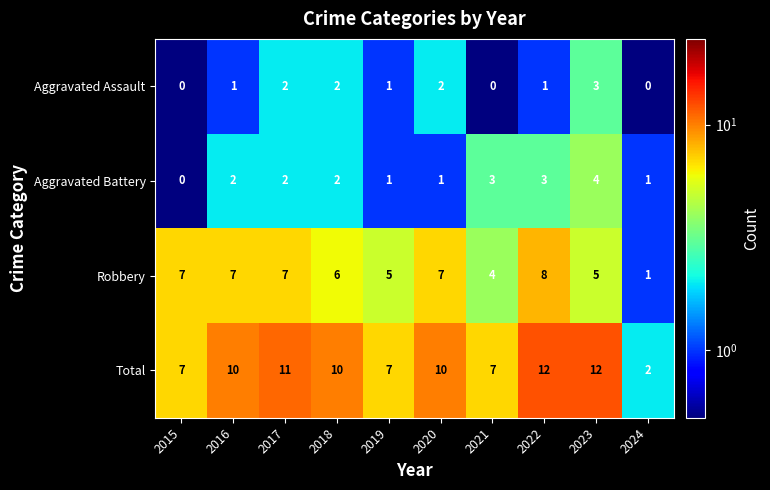

What is the sum of all Aggravated Assault values?

12